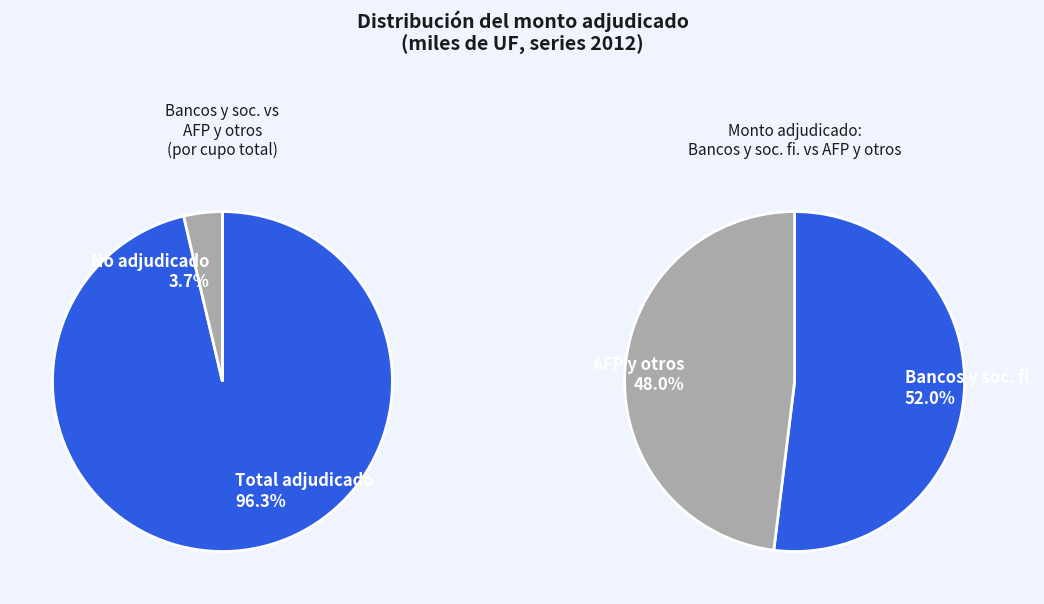

True or false: 28-03-2012 accounts for 24% of the total.

False